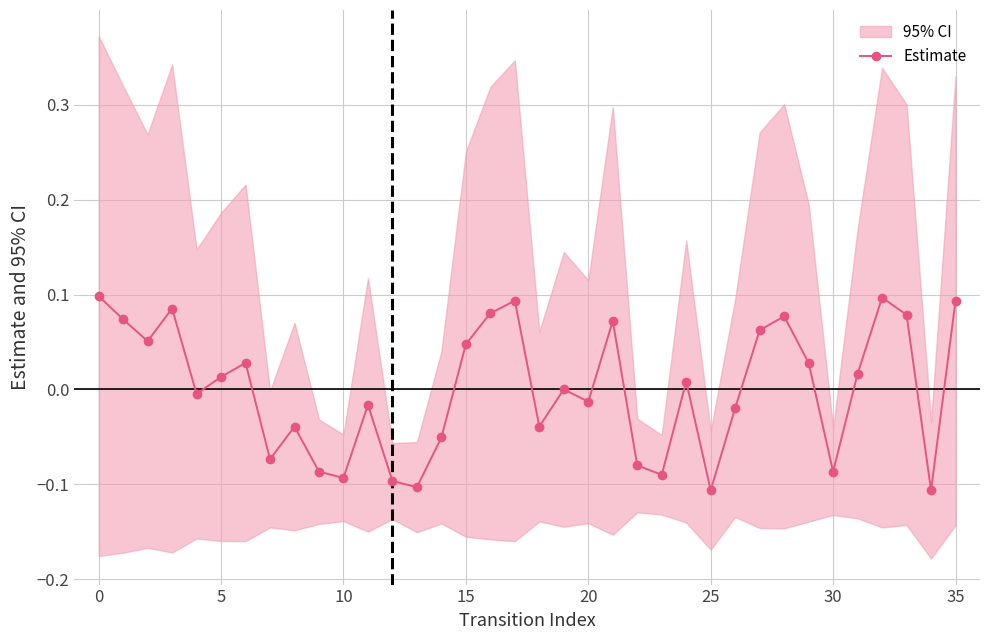

True or false: Estimate has more than 2 interior local peaks.

True